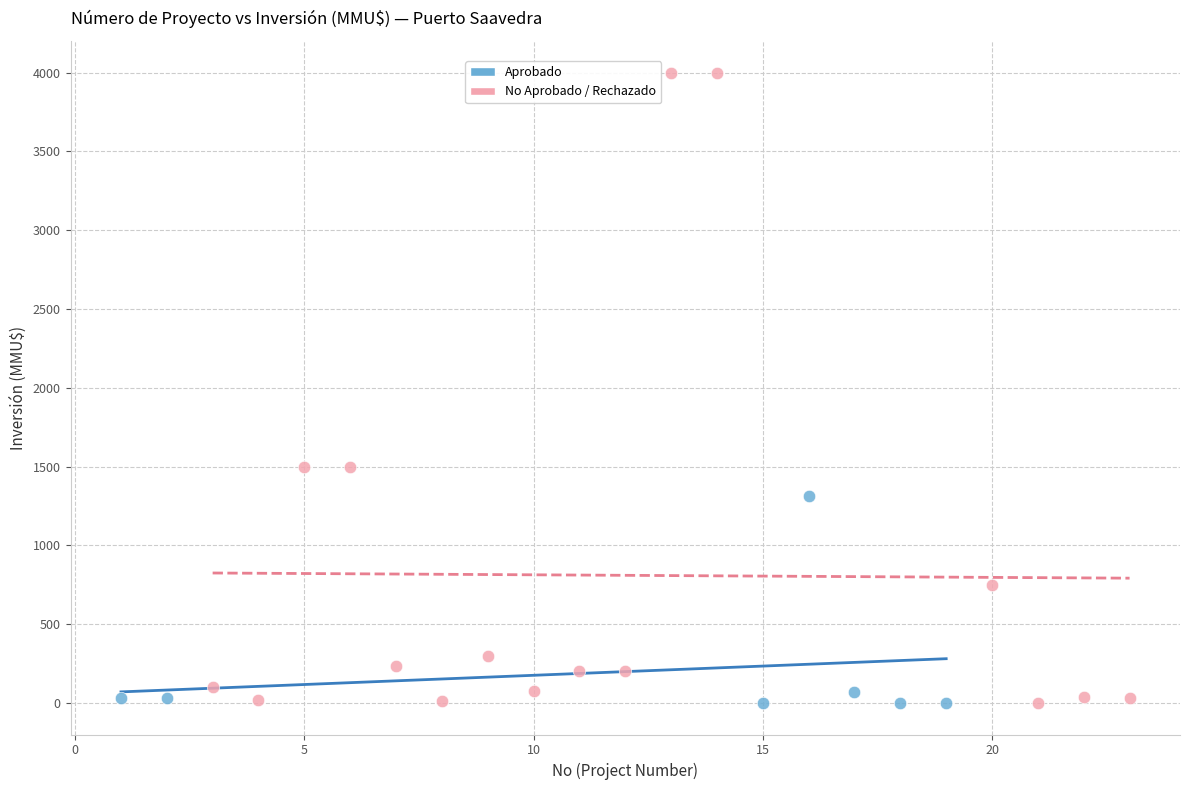

Which series reaches the maximum Y coordinate?

No Aprobado / Rechazado